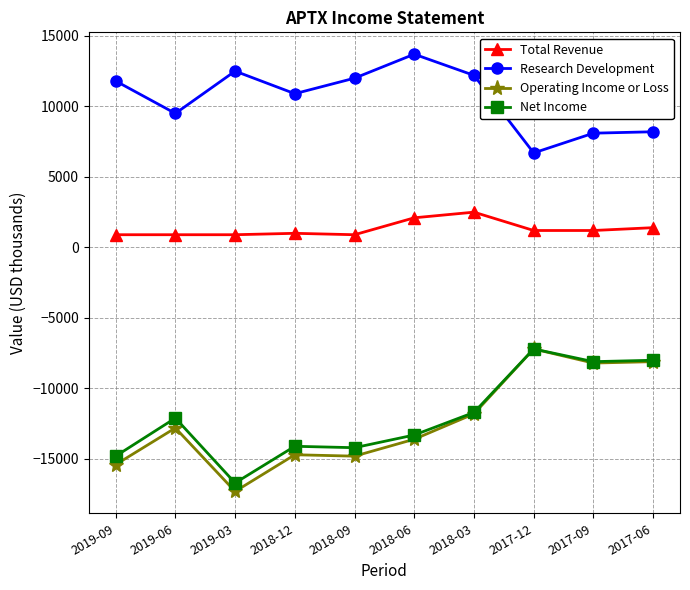

What is the sum of the Net Income values at 2018-06 and 2018-03?

-25000